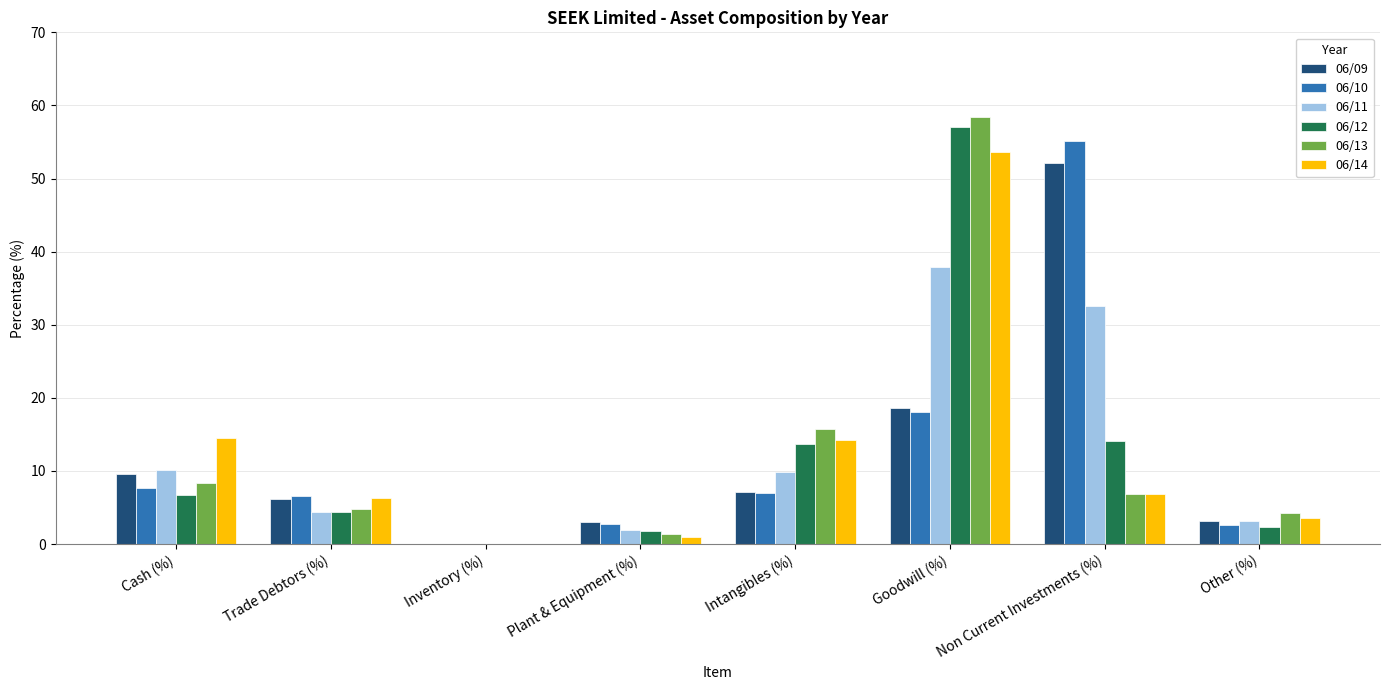

What is the total value across all series at Goodwill (%)?

243.8